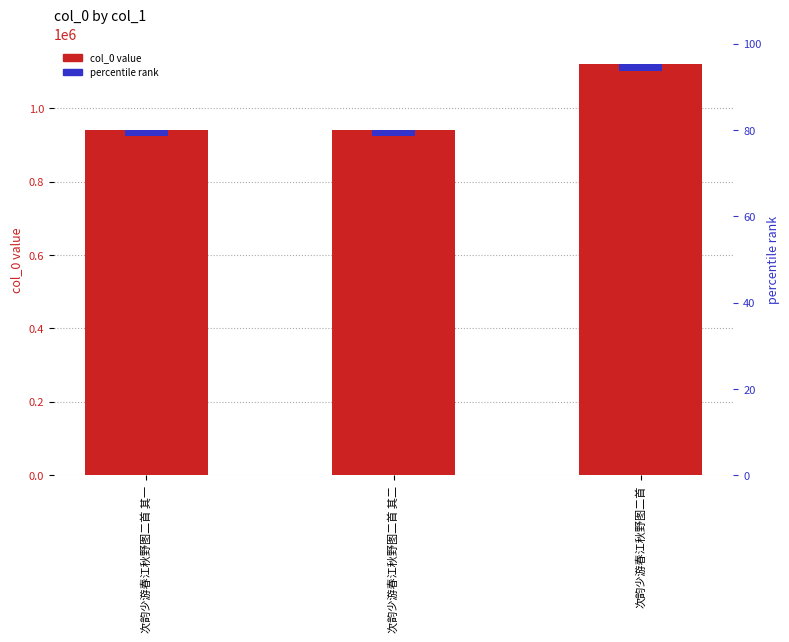

How many data points are above 939554?

1